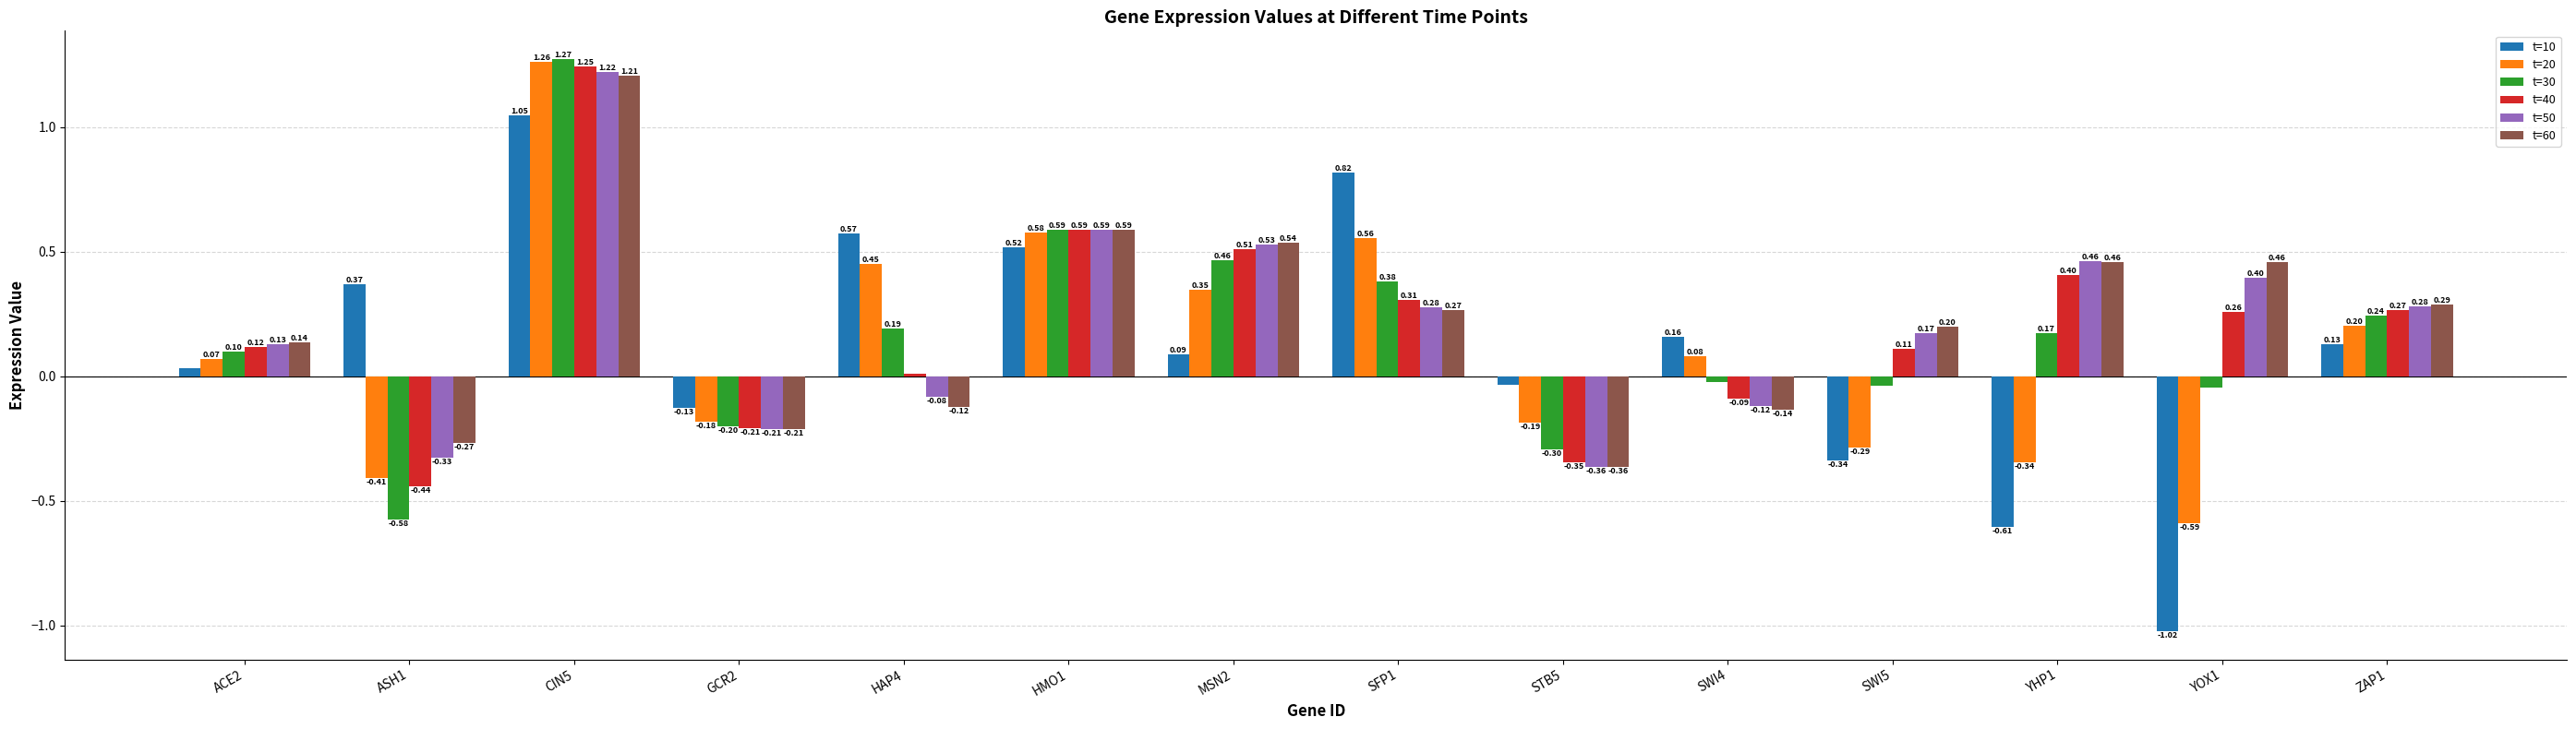

What is the label of the 12th bar from the right?

CIN5